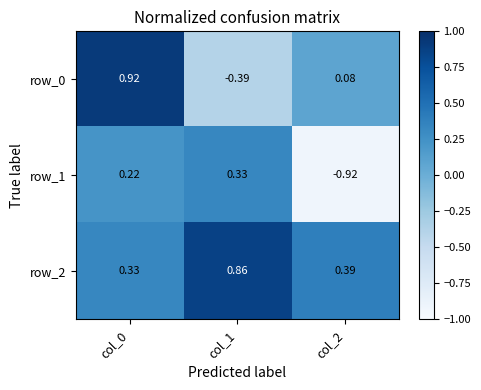

How many distinct data groups are displayed?

3